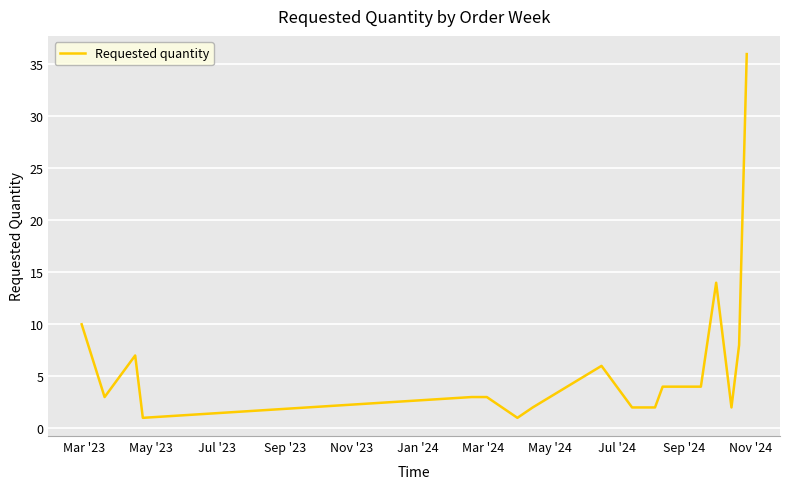

What is the maximum value shown in the chart?

36